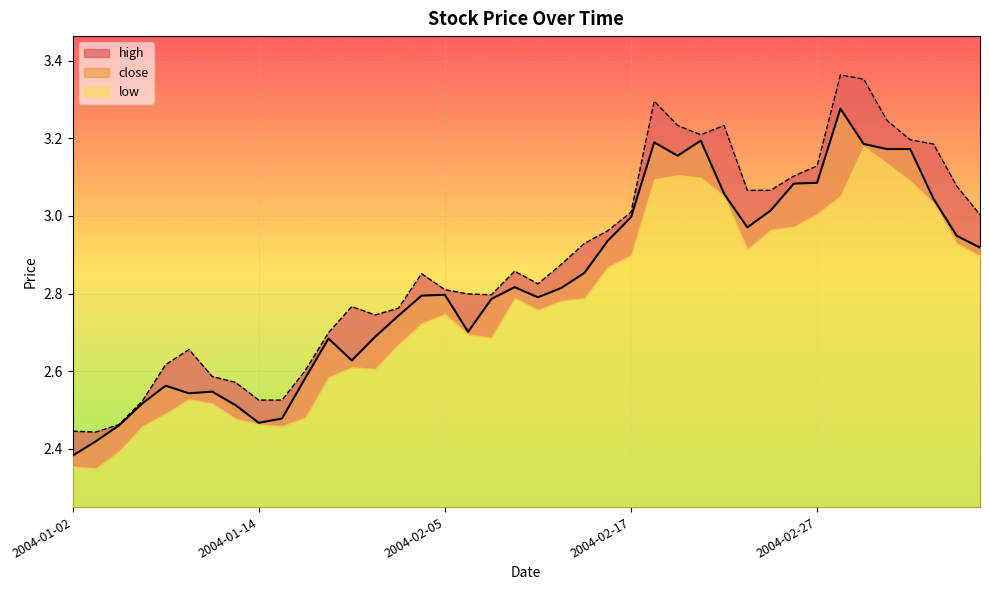

Which series has the largest range (max minus min)?

high